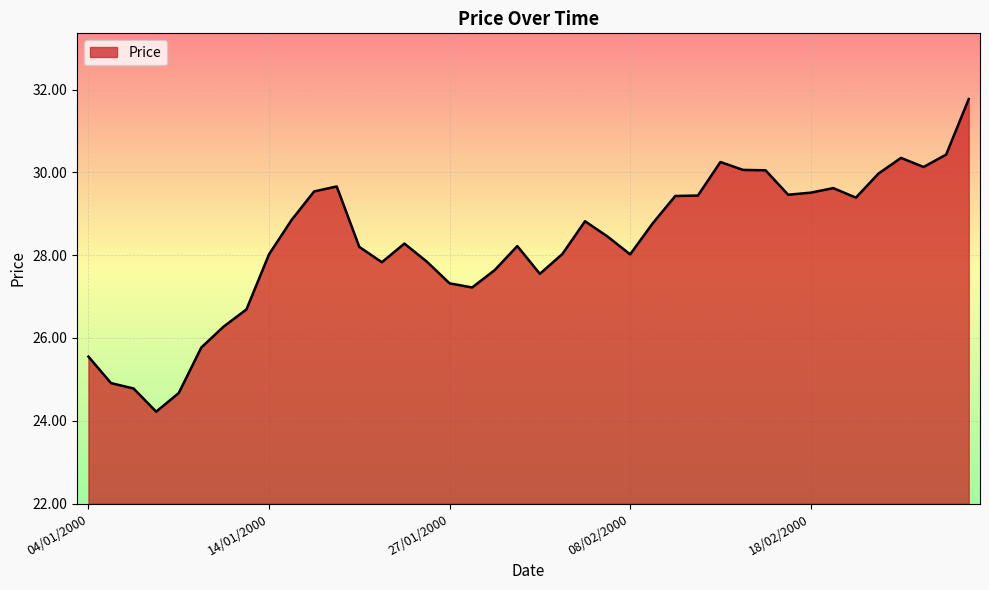

What is the minimum value shown in the chart?

24.2